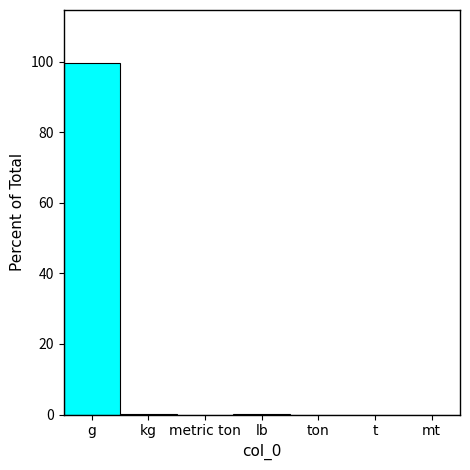

Which label corresponds to the largest value in the chart?

g